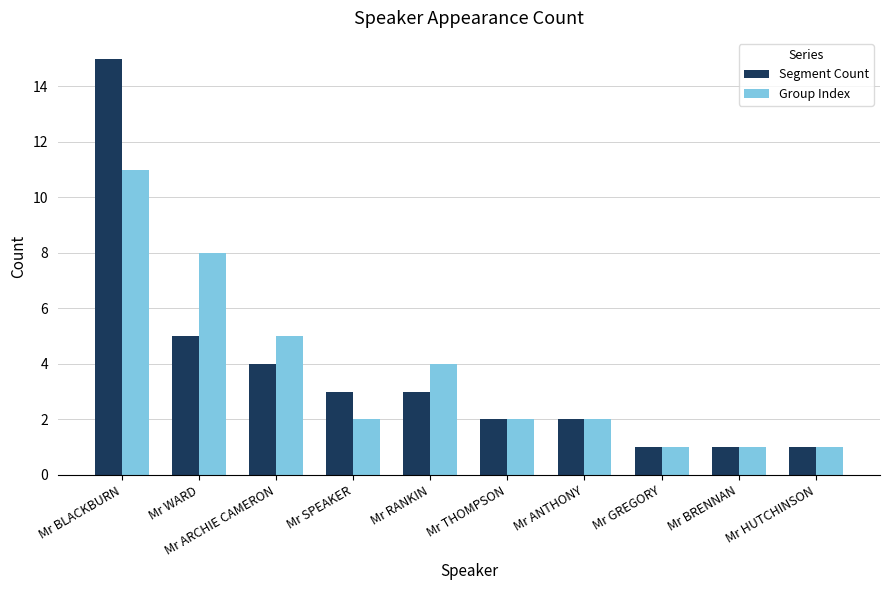

The value of Group Index at Mr RANKIN is 6. True or false?

False